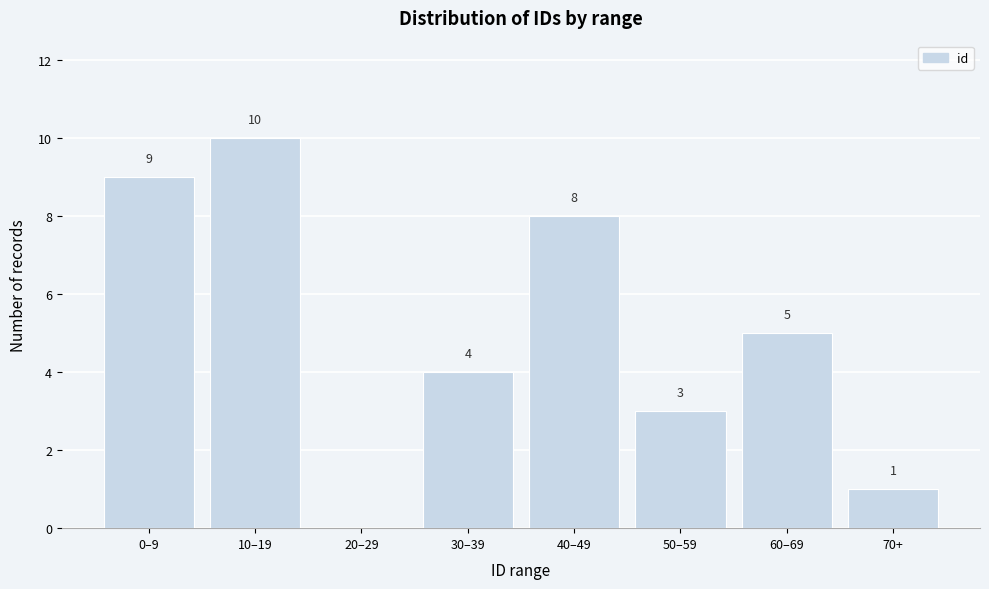

Reading right to left, what are all the values shown in this chart?

70+=1	60–69=5	50–59=3	40–49=8	30–39=4	20–29=0	10–19=10	0–9=9